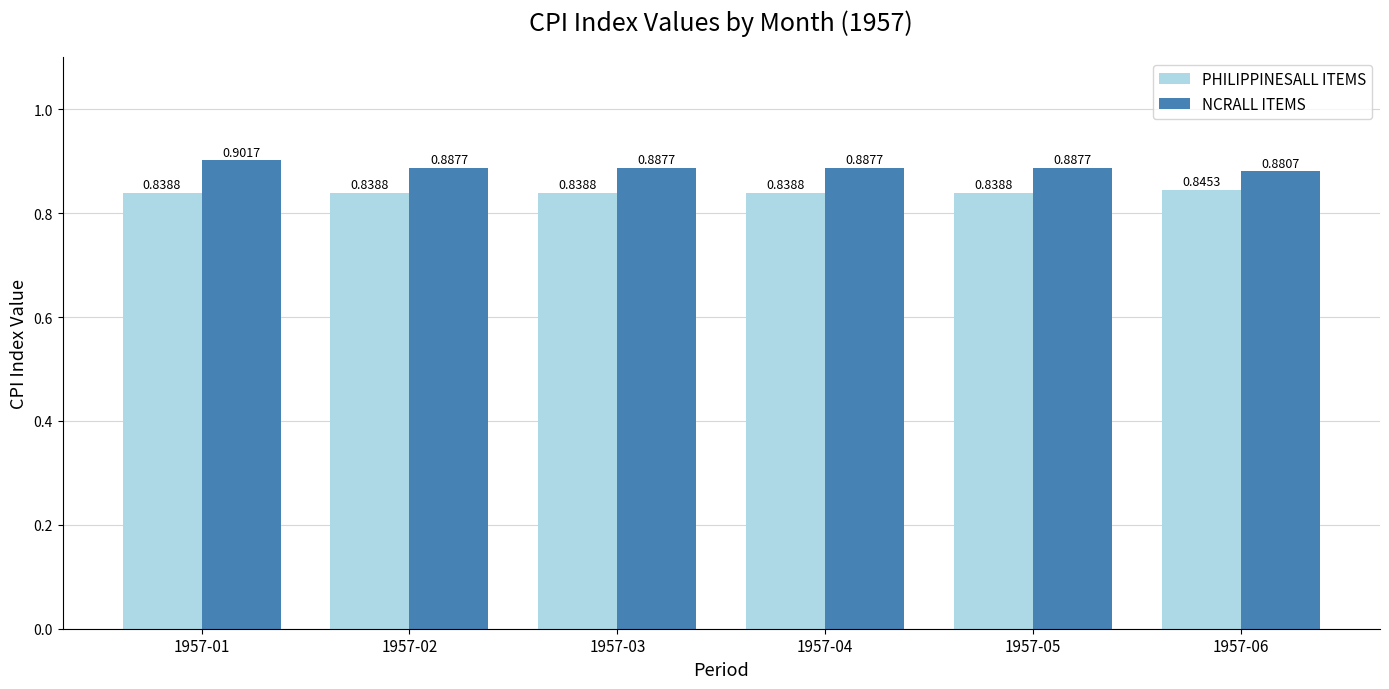

What is the sum of all NCRALL ITEMS values?

5.3